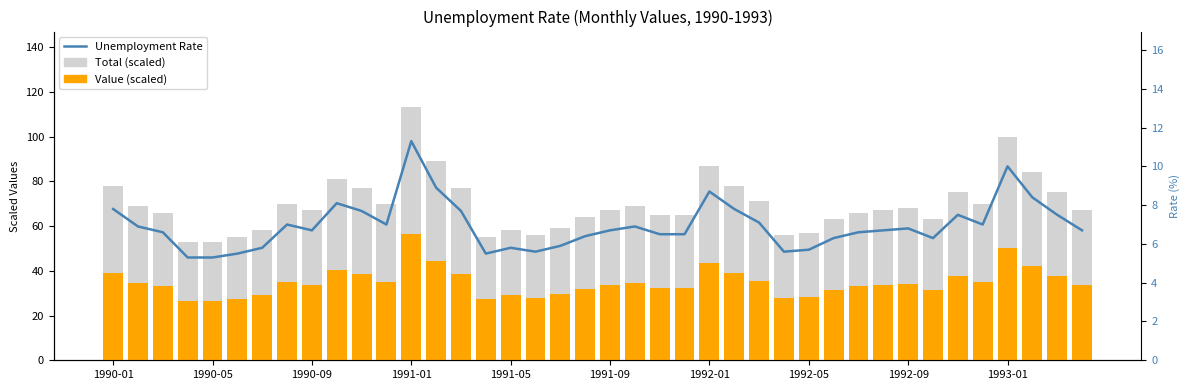

Reading right to left, transcribe all the data shown in this chart.

Total (scaled): 67.0	75.0	84.0	100.0	70.0	75.0	63.0	68.0	67.0	66.0	63.0	57.0	56.0	71.0	78.0	87.0	65.0	65.0	69.0	67.0	64.0	59.0	56.0	58.0	55.0	77.0	89.0	113.0	70.0	77.0	81.0	67.0	70.0	58.0	55.0	53.0	53.0	66.0	69.0	78.0
Value (scaled): 33.5	37.5	42.0	50.0	35.0	37.5	31.5	34.0	33.5	33.0	31.5	28.5	28.0	35.5	39.0	43.5	32.5	32.5	34.5	33.5	32.0	29.5	28.0	29.0	27.5	38.5	44.5	56.5	35.0	38.5	40.5	33.5	35.0	29.0	27.5	26.5	26.5	33.0	34.5	39.0
Unemployment Rate: 6.7	7.5	8.4	10.0	7.0	7.5	6.3	6.8	6.7	6.6	6.3	5.7	5.6	7.1	7.8	8.7	6.5	6.5	6.9	6.7	6.4	5.9	5.6	5.8	5.5	7.7	8.9	11.3	7.0	7.7	8.1	6.7	7.0	5.8	5.5	5.3	5.3	6.6	6.9	7.8